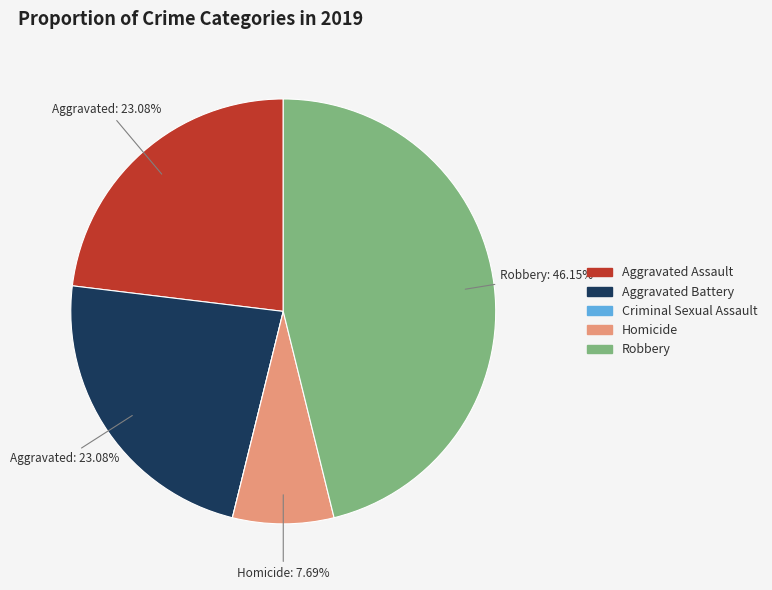

To the nearest percent, what is the average slice percentage?

20%